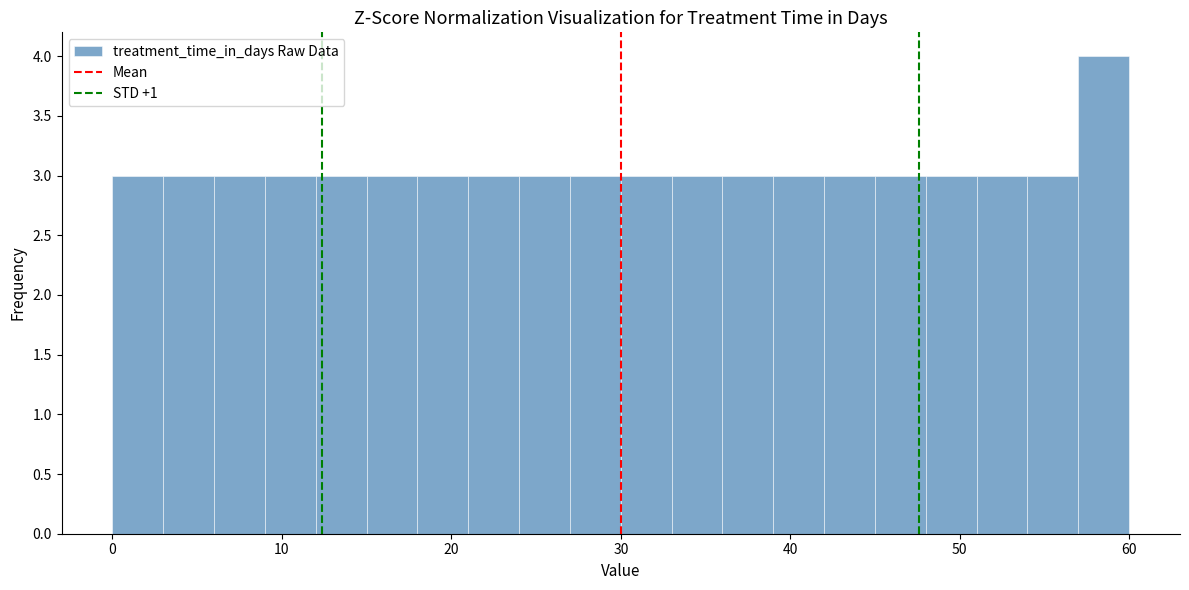

Read against the x-axis, roughly where is the centre of the tallest bar?

59